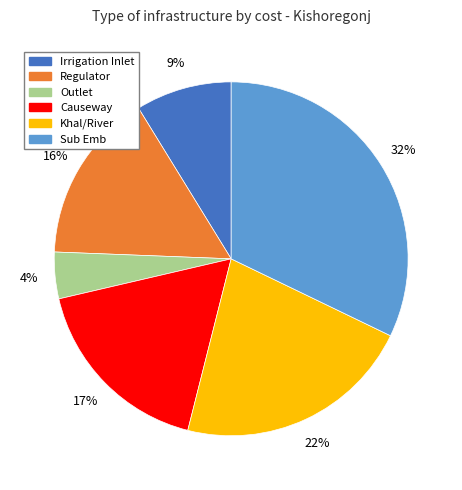

Is it true that Causeway is 31% of the pie?

False